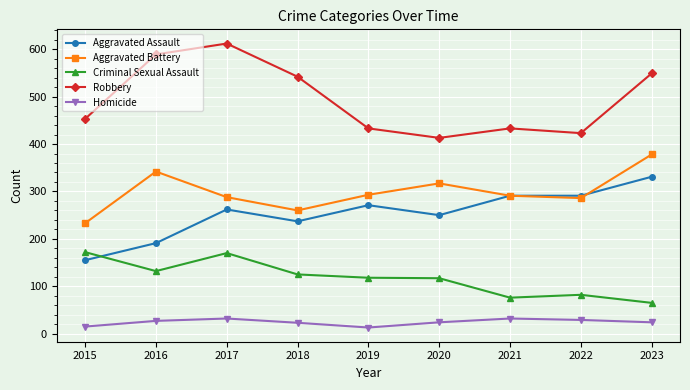

Which series has the largest range (max minus min)?

Robbery